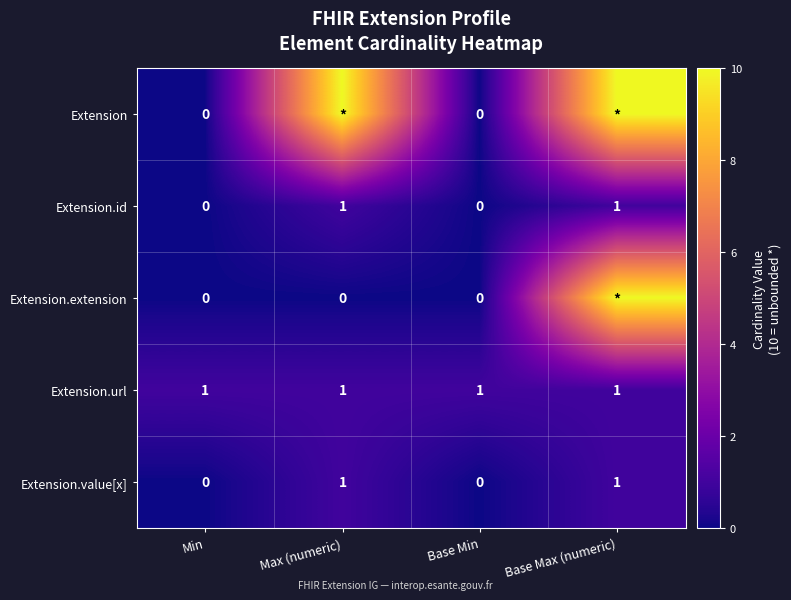

How many Extension.value[x] values are between 0 and 1?

4